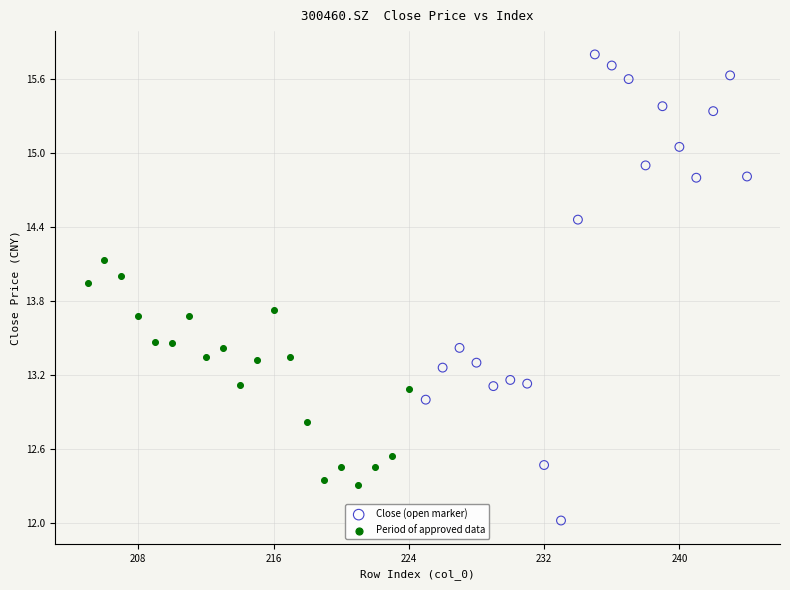

Which series contains the highest Y value?

Close (open marker)